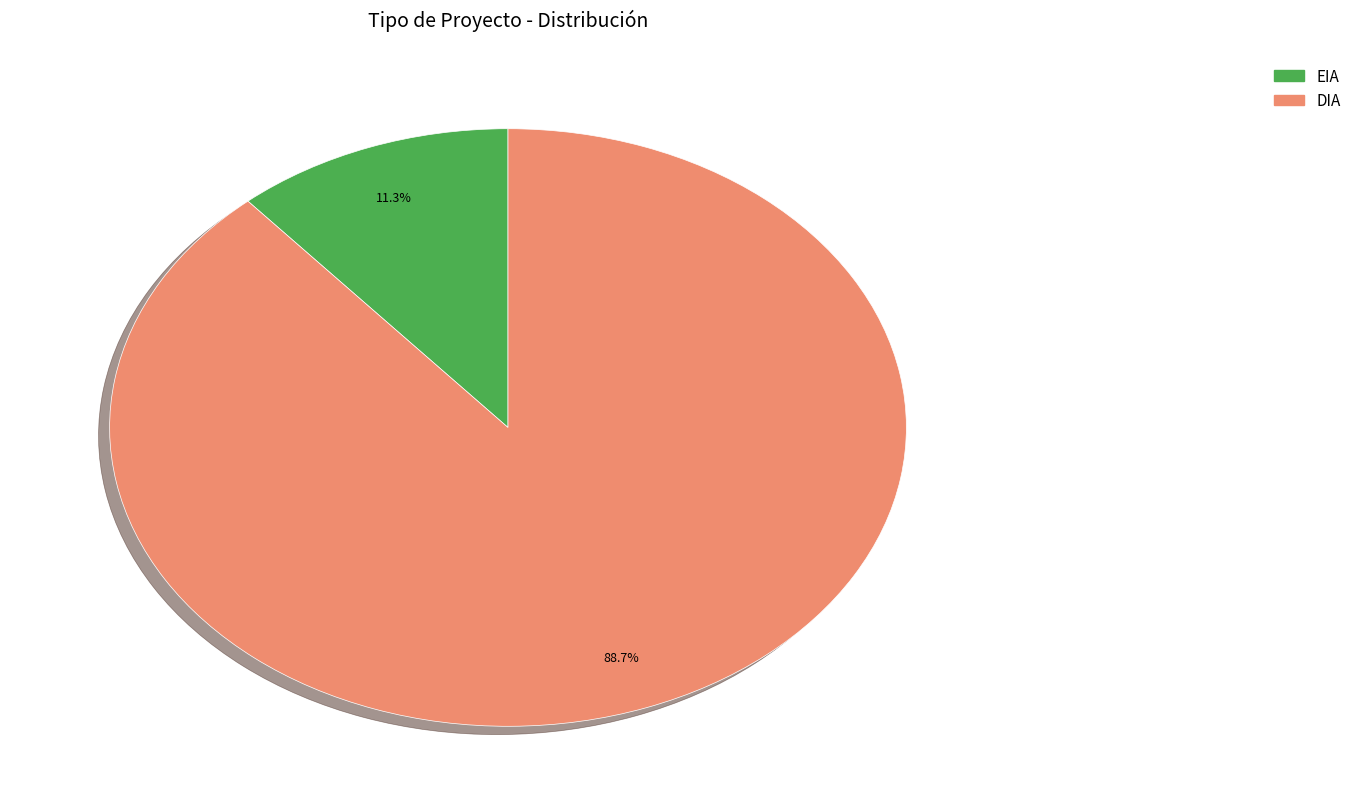

How many slices are in this pie chart?

2